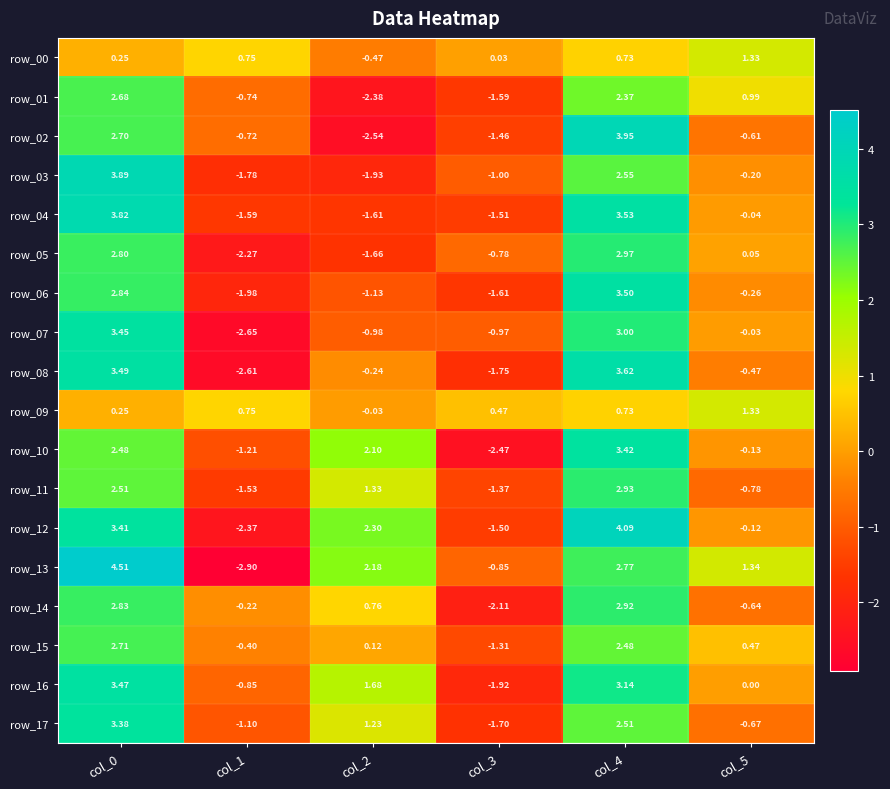

How many values in row_17 are above zero?

3